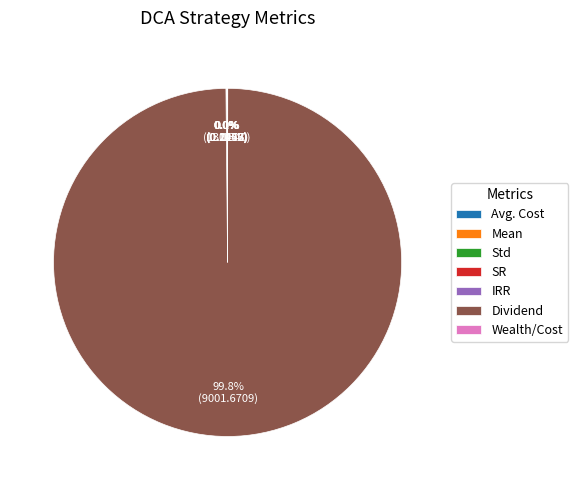

What is the largest slice in the pie chart?

Dividend